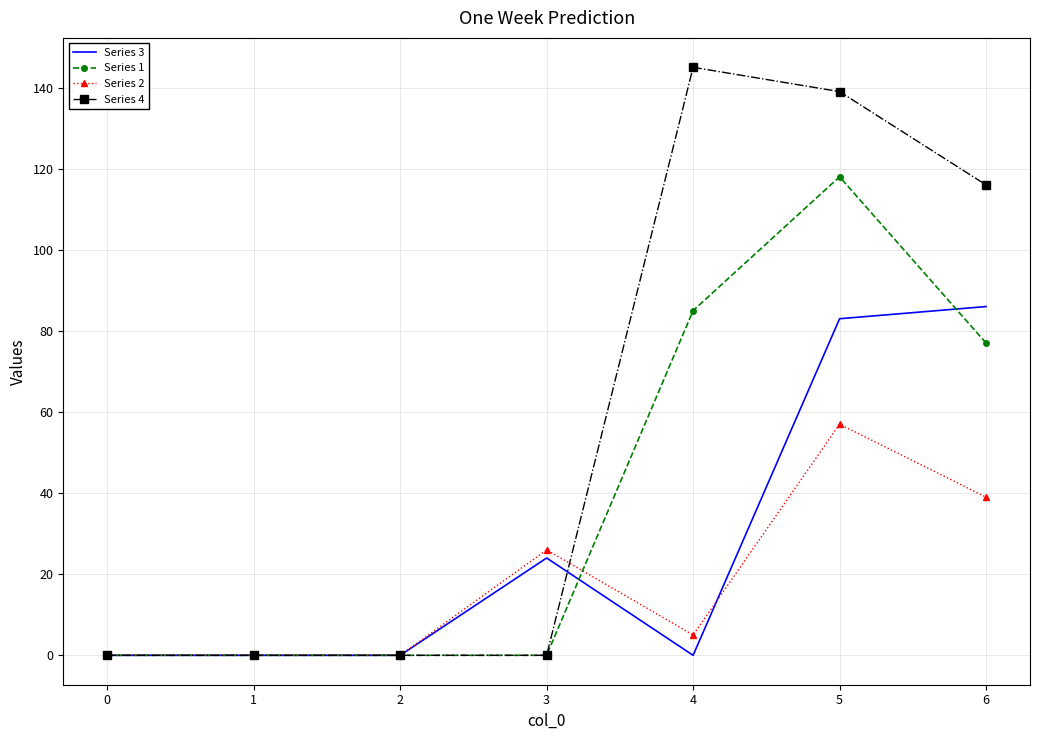

Is it true that Series 4 equals -64 at 0?

False